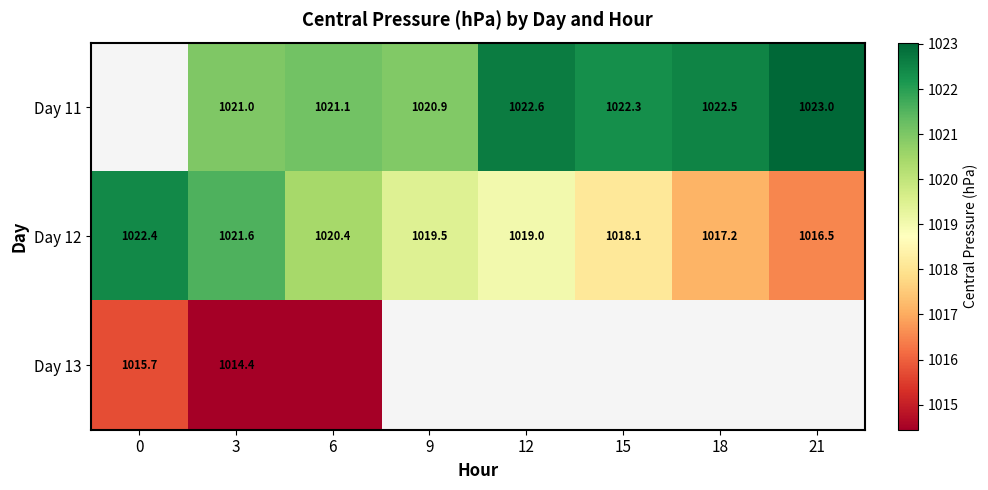

Which series changed the most between 0 and 3?

Day 13